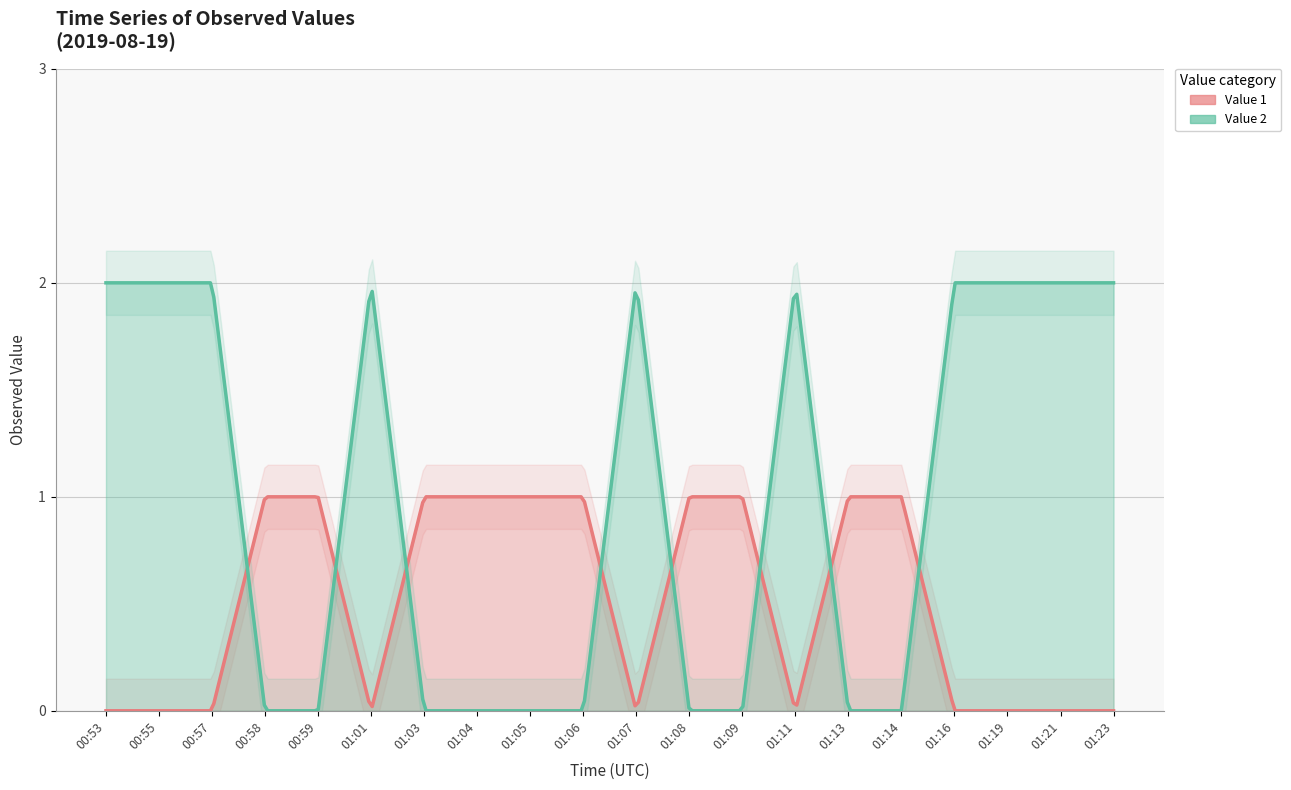

What is the difference between the maximum and minimum values in the Value 2 series?

2